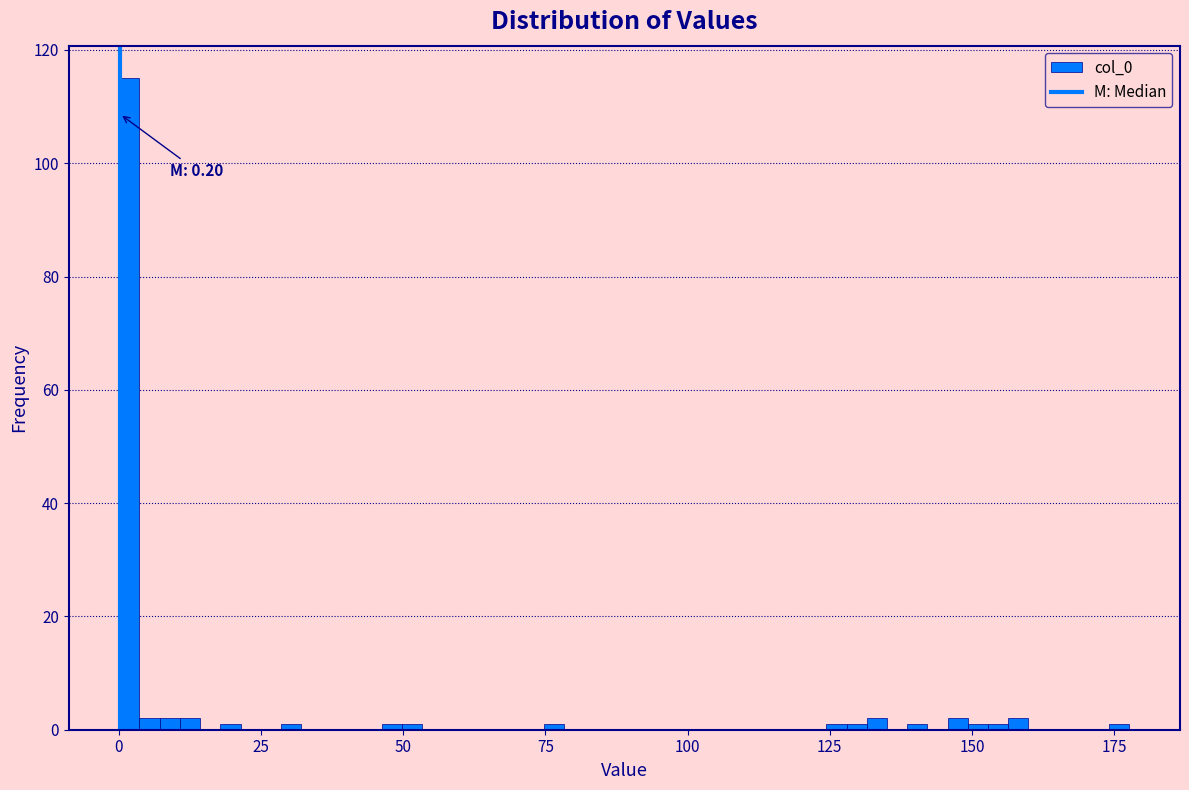

Around what value on the x-axis is the tallest bar? Give the approximate position of its centre, as read against the axis.

0